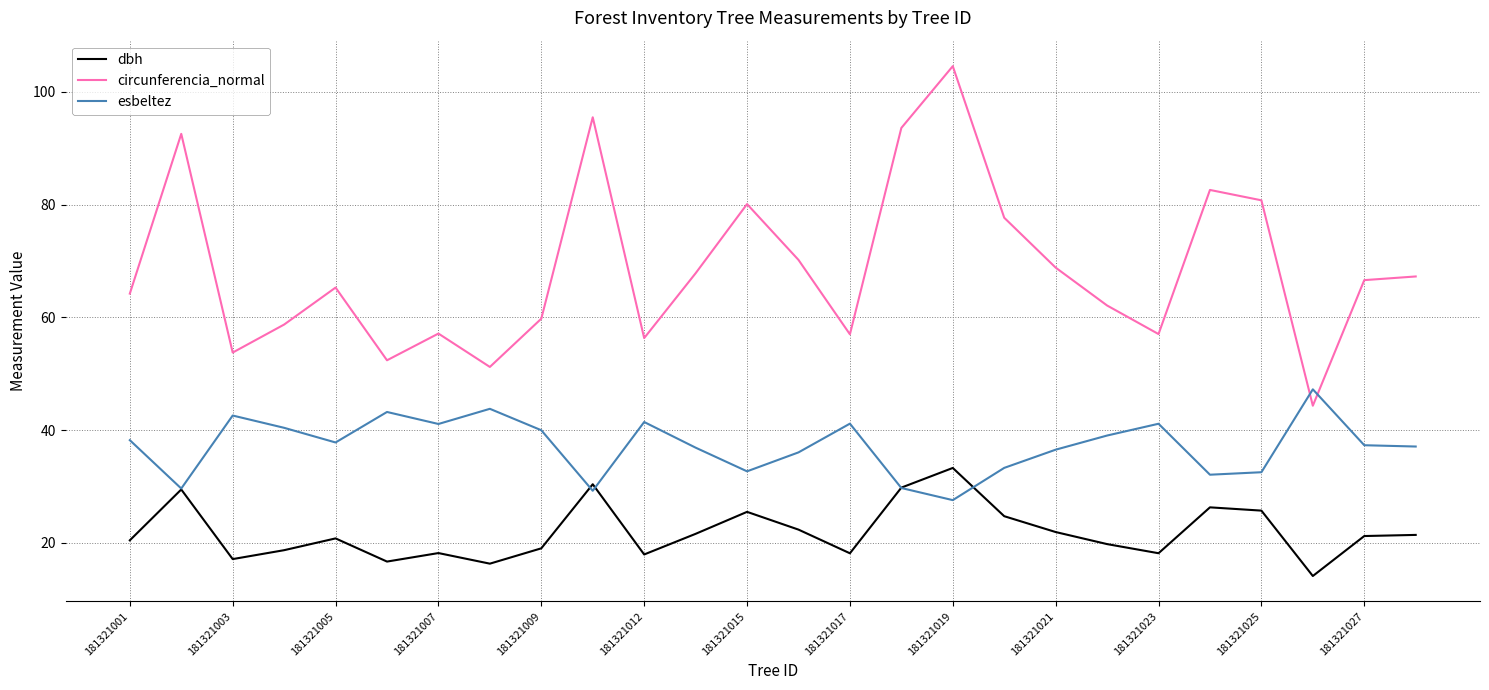

Which series has the largest total across all categories?

circunferencia_normal